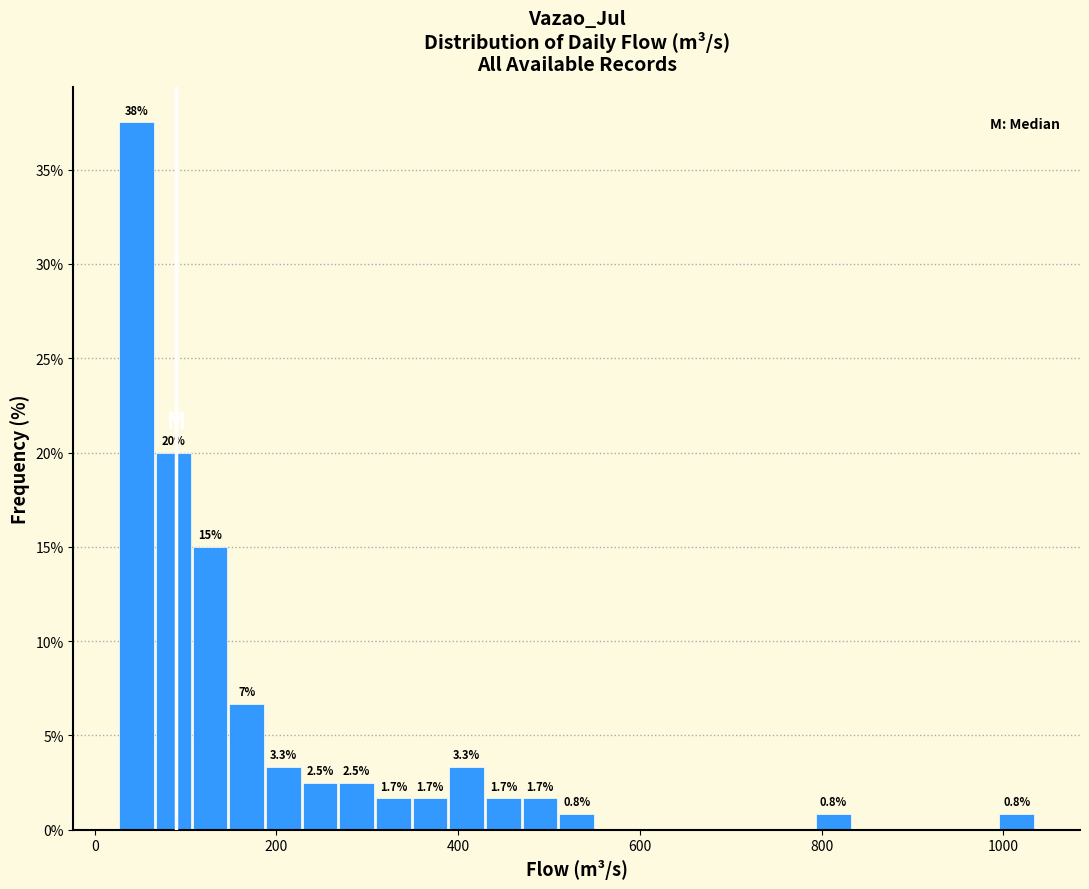

Around what value on the x-axis is the tallest bar? Give the approximate position of its centre, as read against the axis.

40